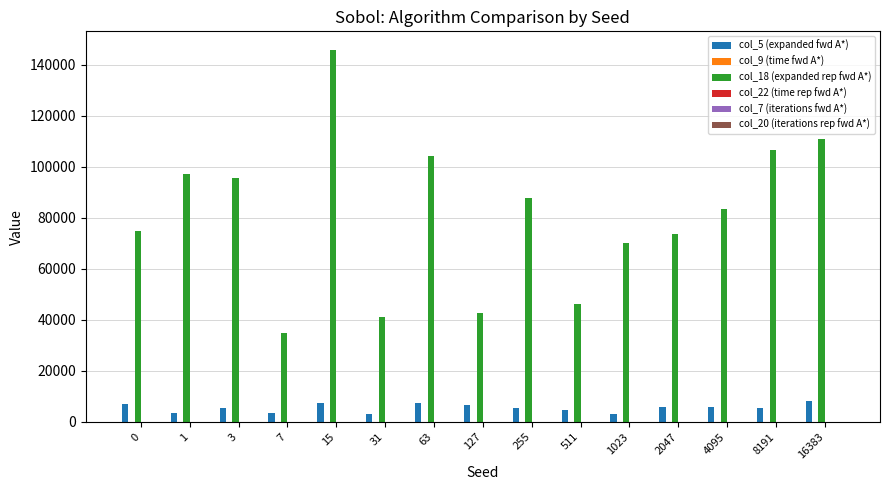

What is the greatest value displayed?

145871.0